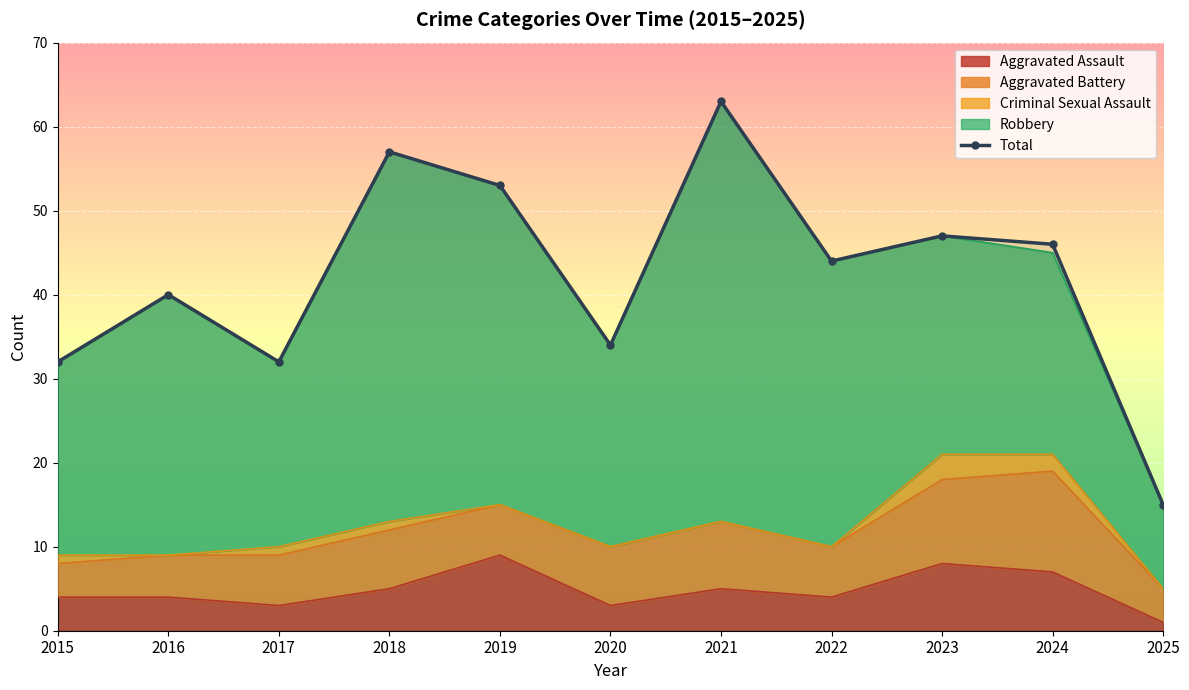

What is the difference between the values at 2020 and 2017?

2